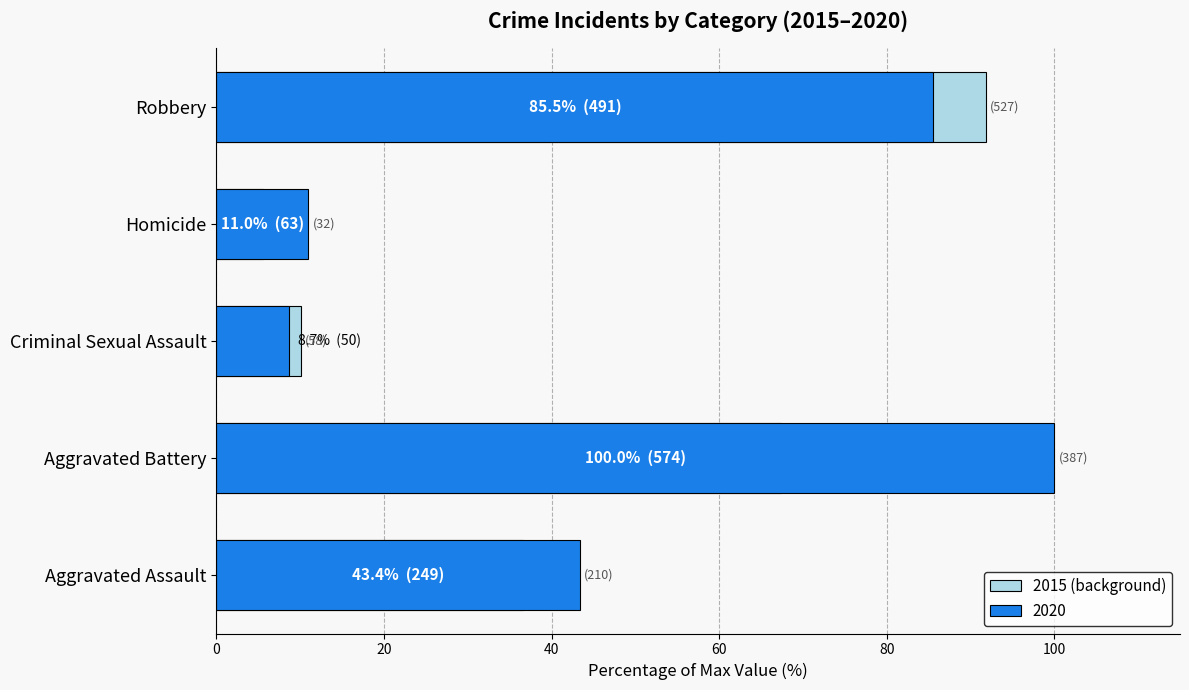

Reading left to right, transcribe all the data shown in this chart.

36.6	67.4	10.1	5.6	91.8